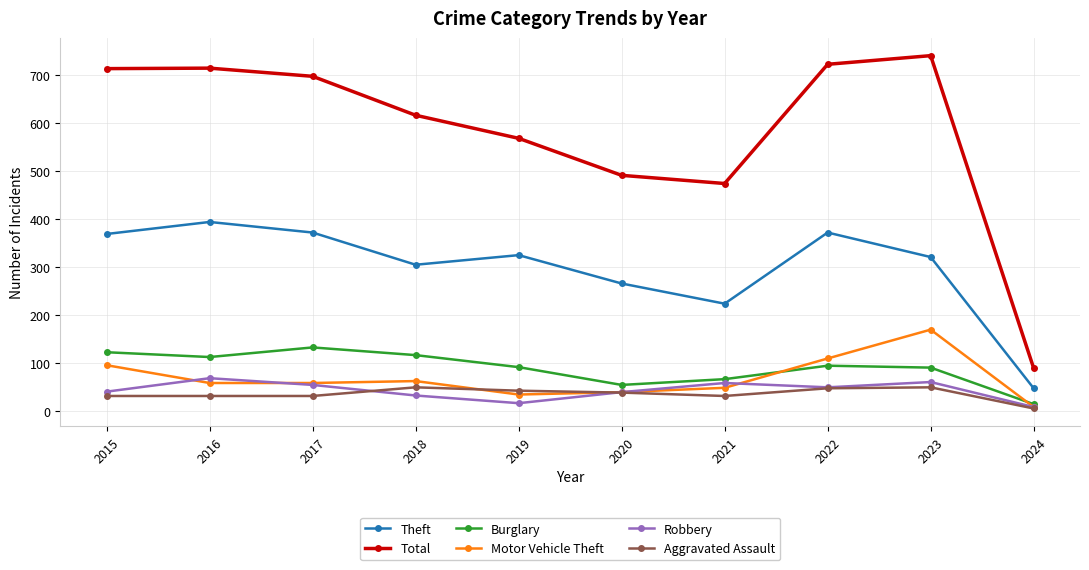

True or false: Aggravated Assault and Total intersect in this chart.

False